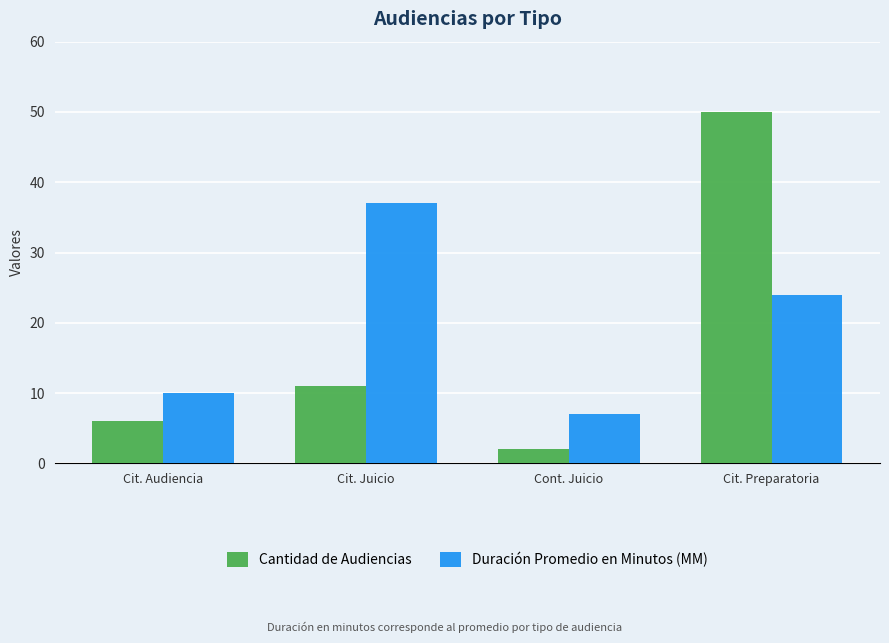

Which series changed the most between Cont. Juicio and Cit. Preparatoria?

Cantidad de Audiencias